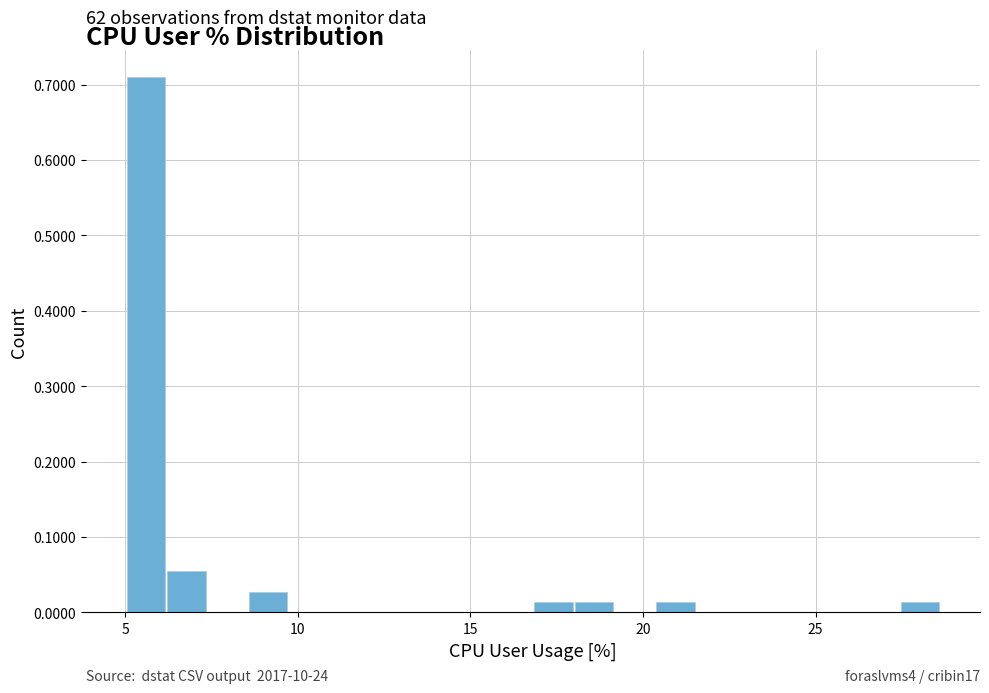

Read against the x-axis, roughly where is the centre of the tallest bar?

5.5